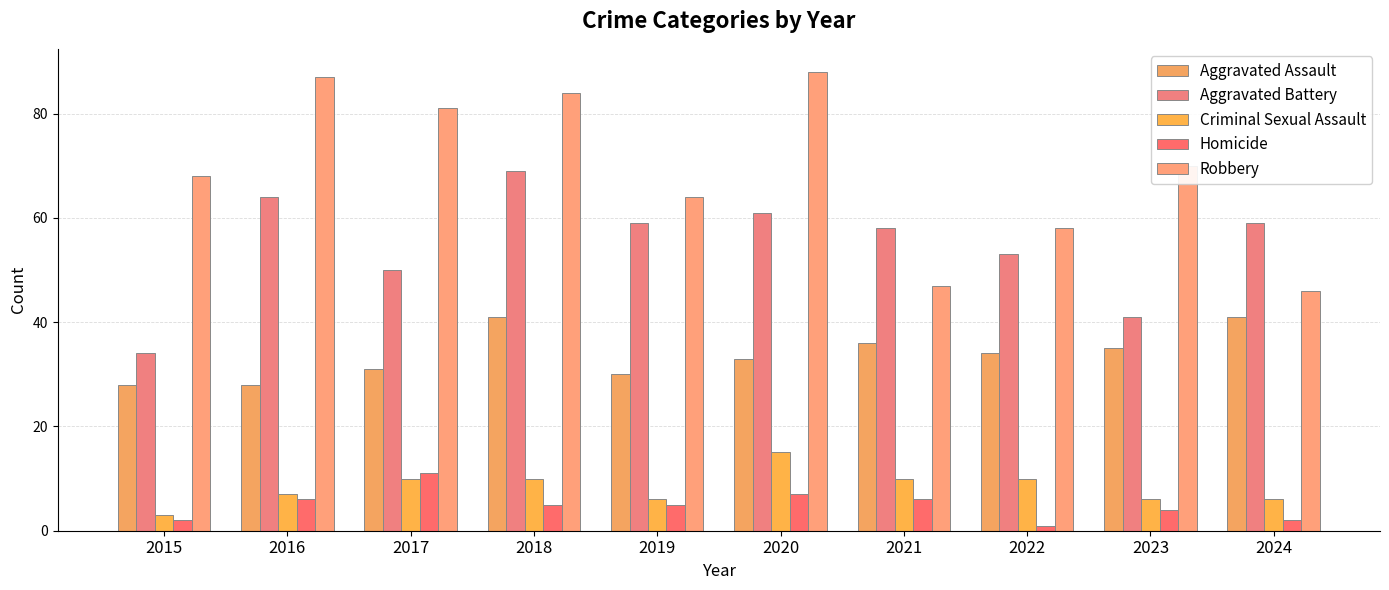

Reading left to right, list all the values displayed in this chart.

Aggravated Assault: 2015=28	2016=28	2017=31	2018=41	2019=30	2020=33	2021=36	2022=34	2023=35	2024=41
Aggravated Battery: 2015=34	2016=64	2017=50	2018=69	2019=59	2020=61	2021=58	2022=53	2023=41	2024=59
Criminal Sexual Assault: 2015=3	2016=7	2017=10	2018=10	2019=6	2020=15	2021=10	2022=10	2023=6	2024=6
Homicide: 2015=2	2016=6	2017=11	2018=5	2019=5	2020=7	2021=6	2022=1	2023=4	2024=2
Robbery: 2015=68	2016=87	2017=81	2018=84	2019=64	2020=88	2021=47	2022=58	2023=70	2024=46